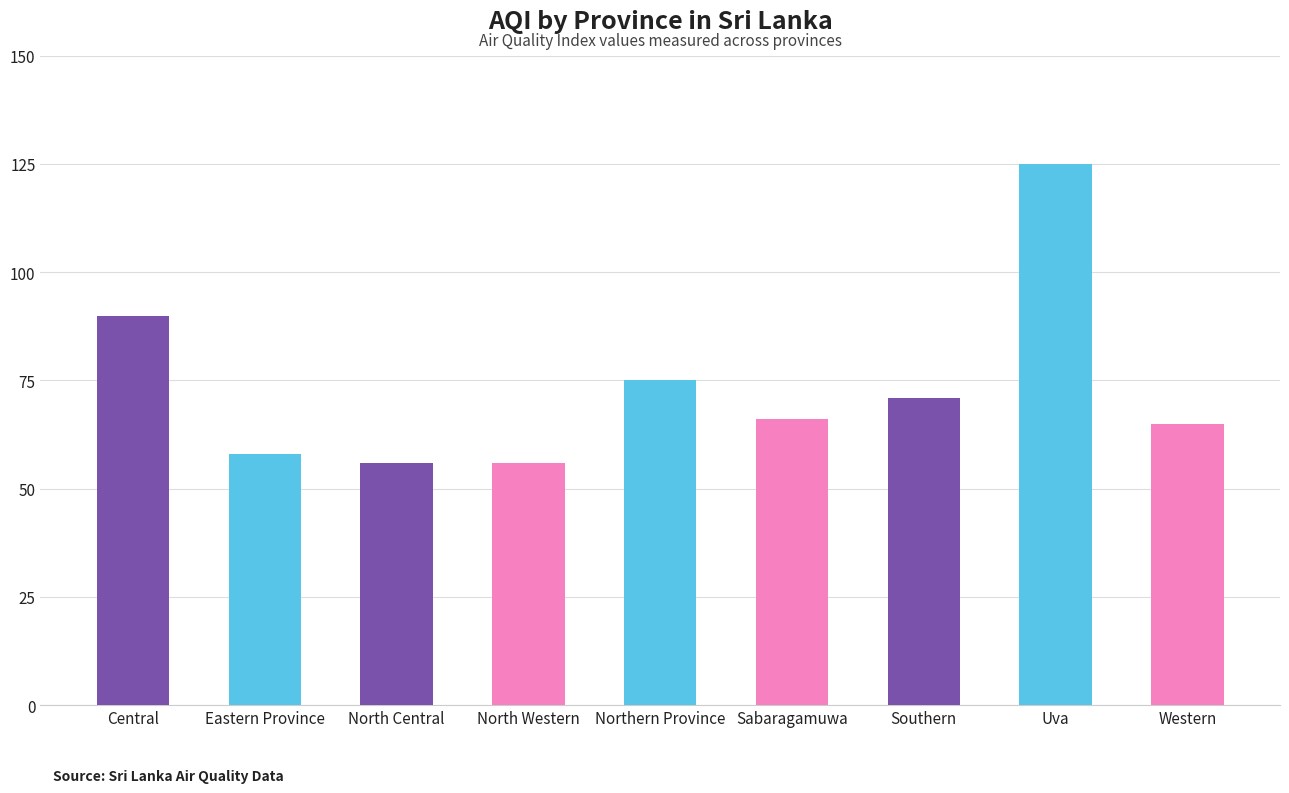

How many categories are shown in the chart?

9